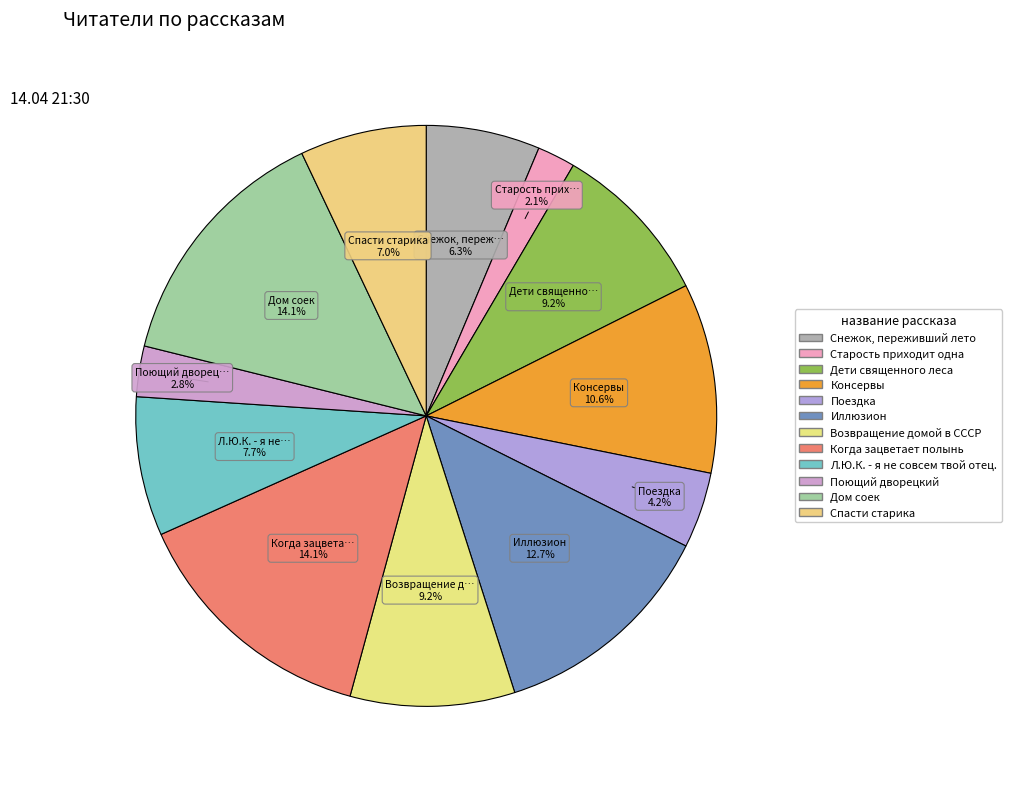

Which category has the smallest portion of the pie?

Старость приходит одна